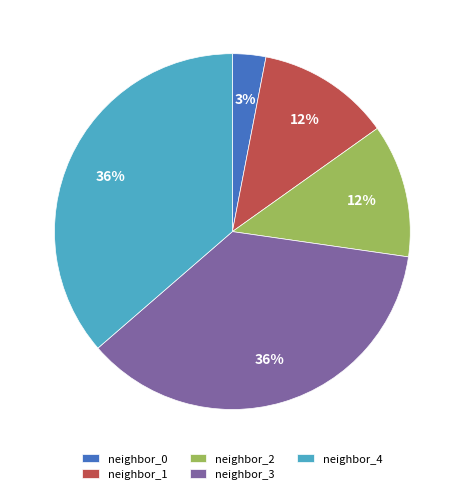

To the nearest percent, what is the average slice percentage?

20%